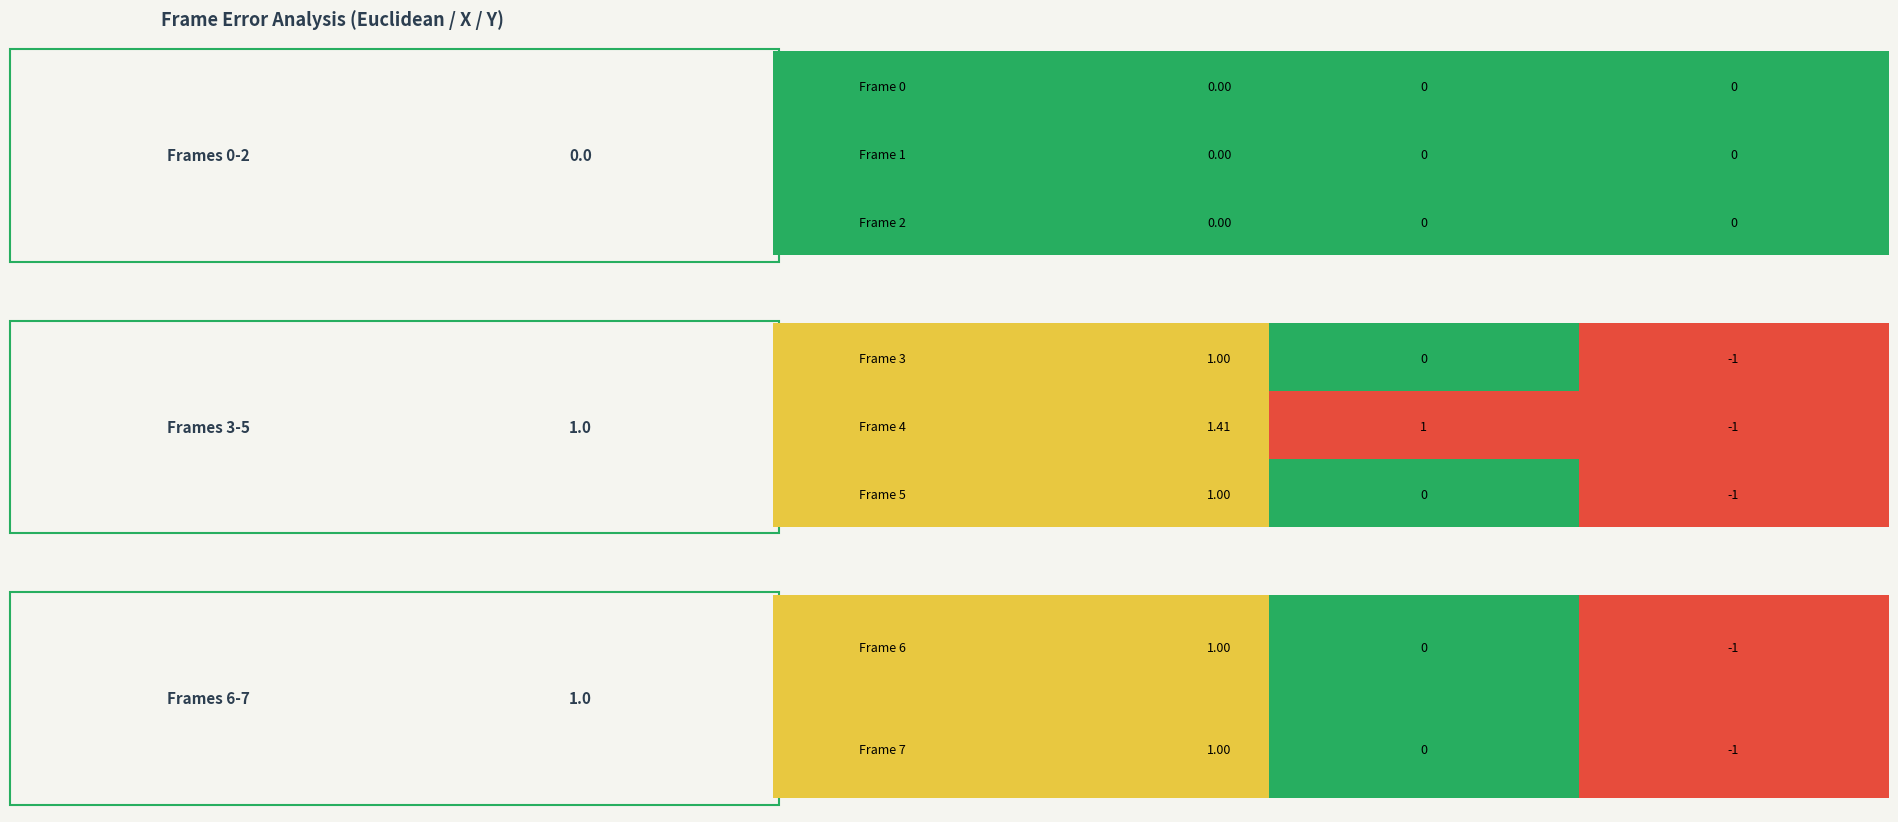

At how many categories does at least one series exceed 0?

5